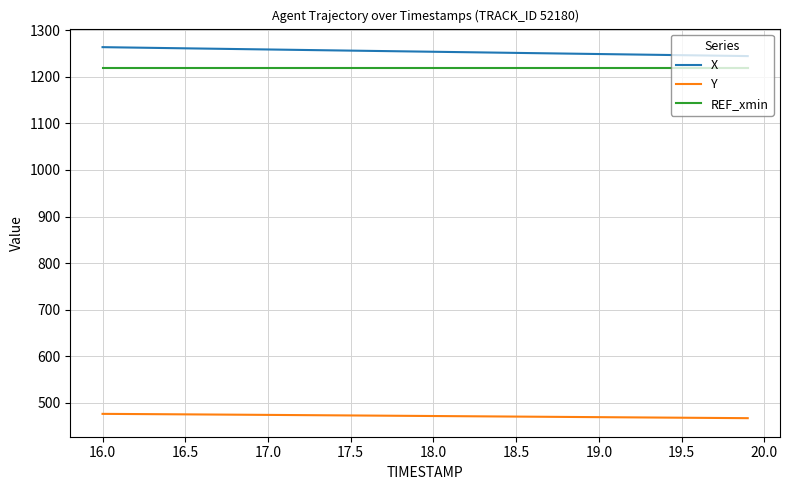

What is the difference between the maximum and second lowest values in the X series?

18.7